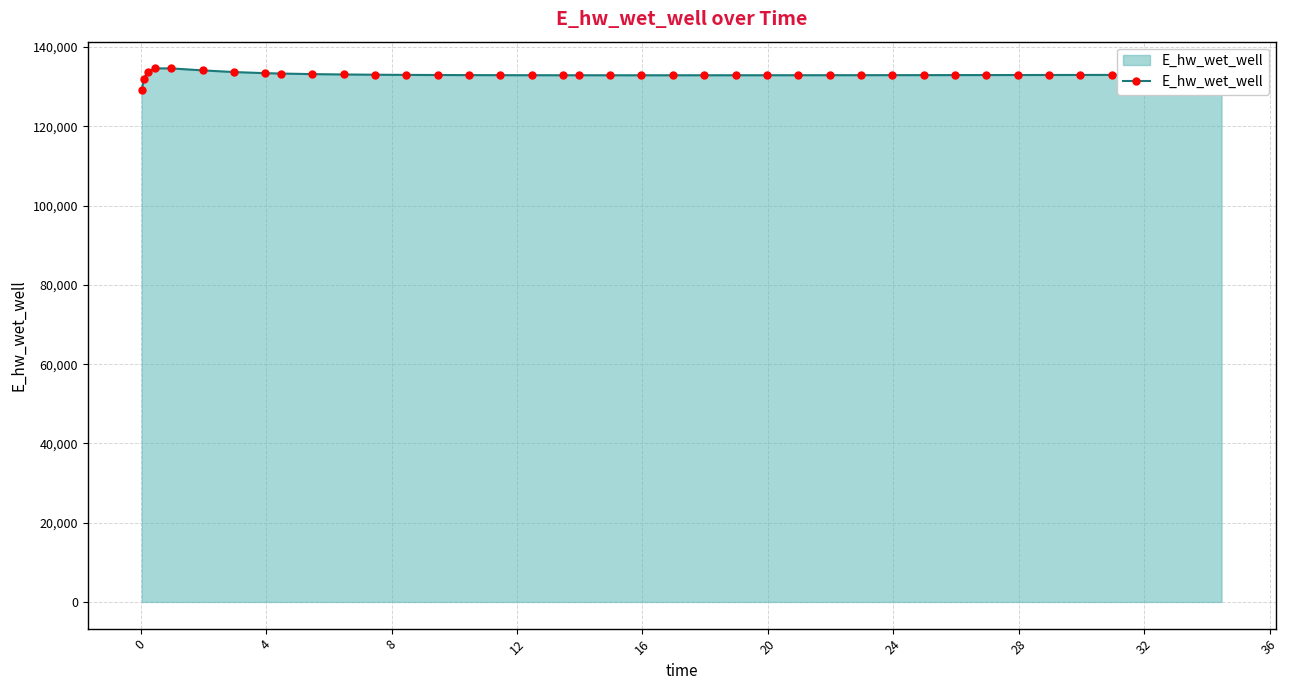

What is the sum of all values?

5320511.2